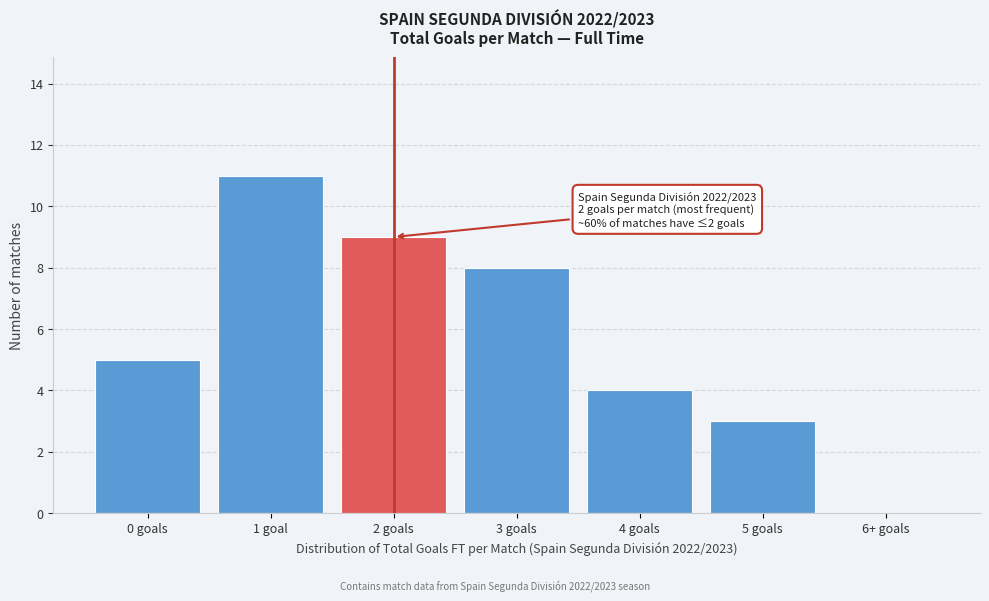

Reading left to right, transcribe all the data shown in this chart.

0 goals=5	1 goal=11	2 goals=9	3 goals=8	4 goals=4	5 goals=3	6+ goals=0